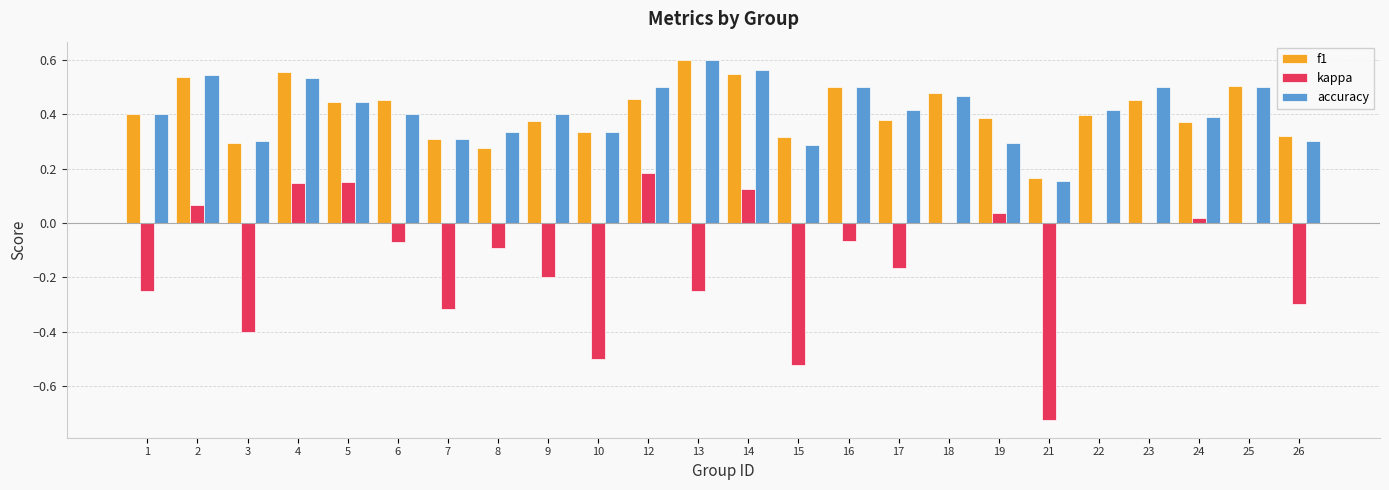

At which category does the chart reach its peak across all series?

13